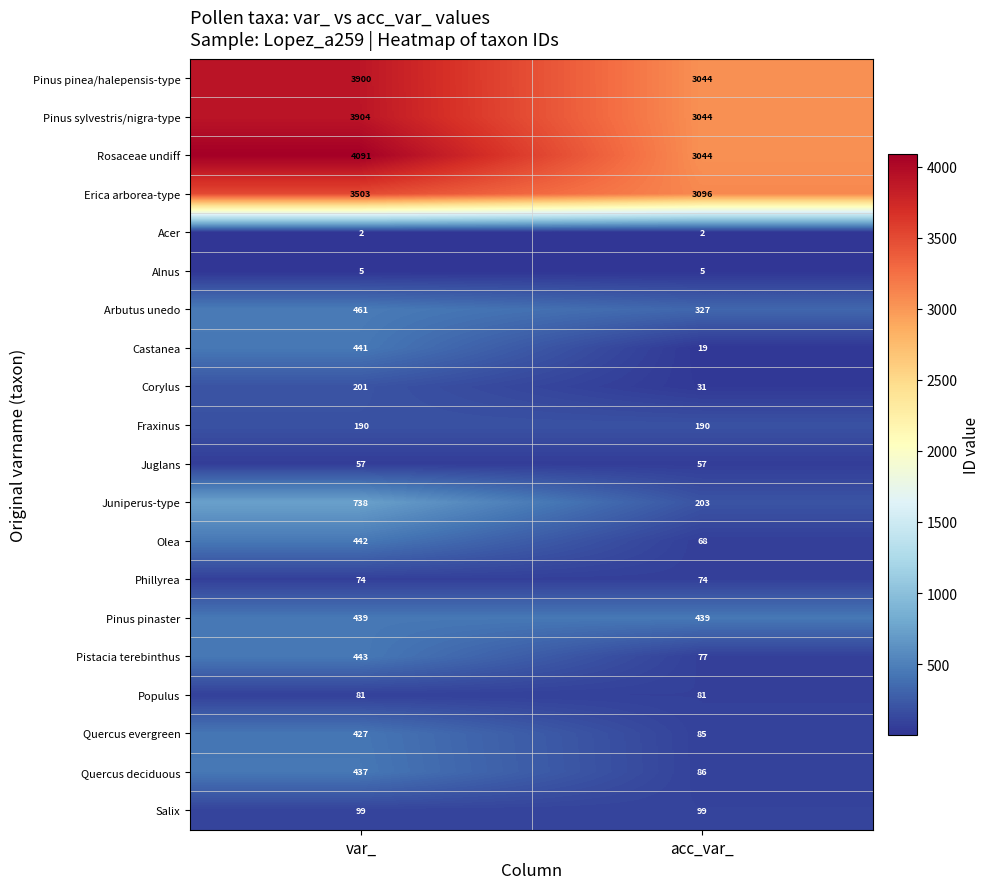

Which label corresponds to the largest value in the chart?

var_